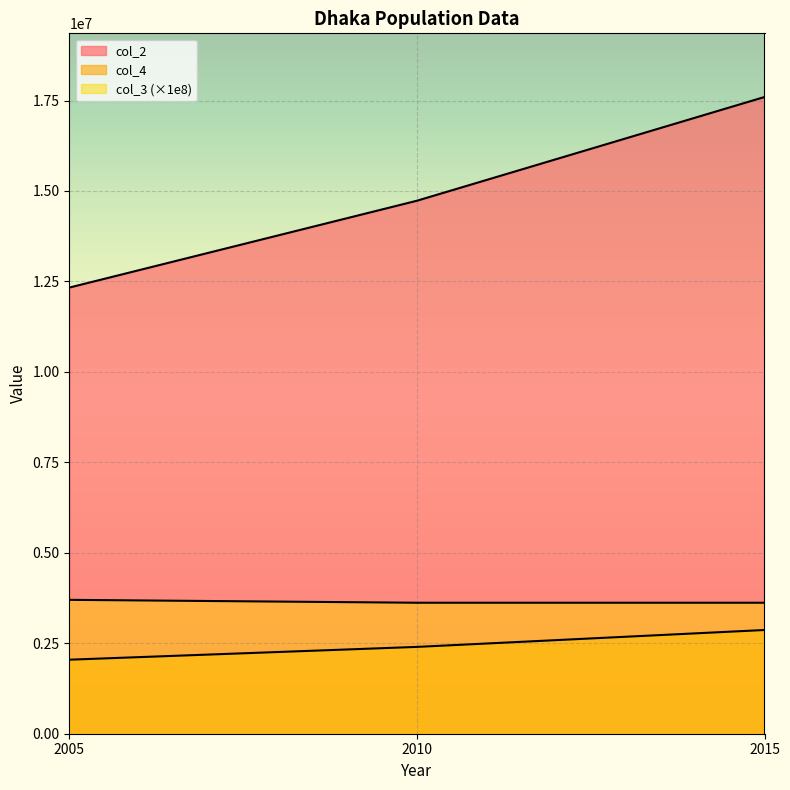

Read the col_3 value at 2010.

3620000.0